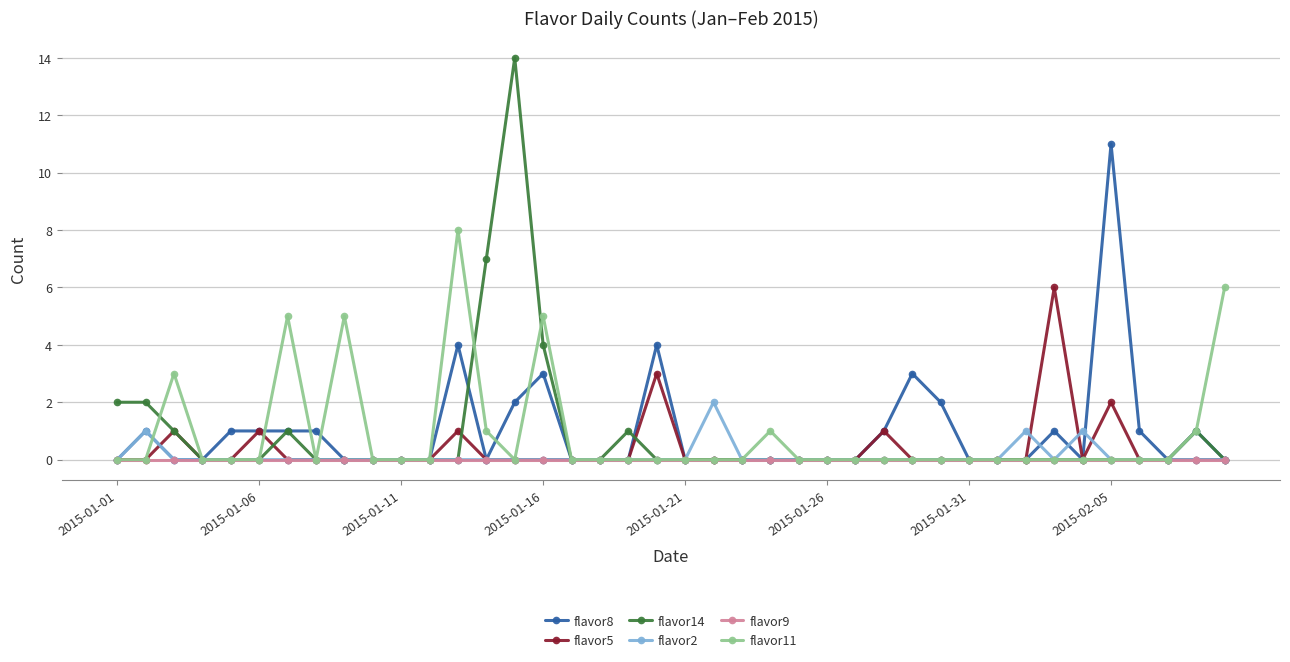

How many lines are shown in the chart?

6